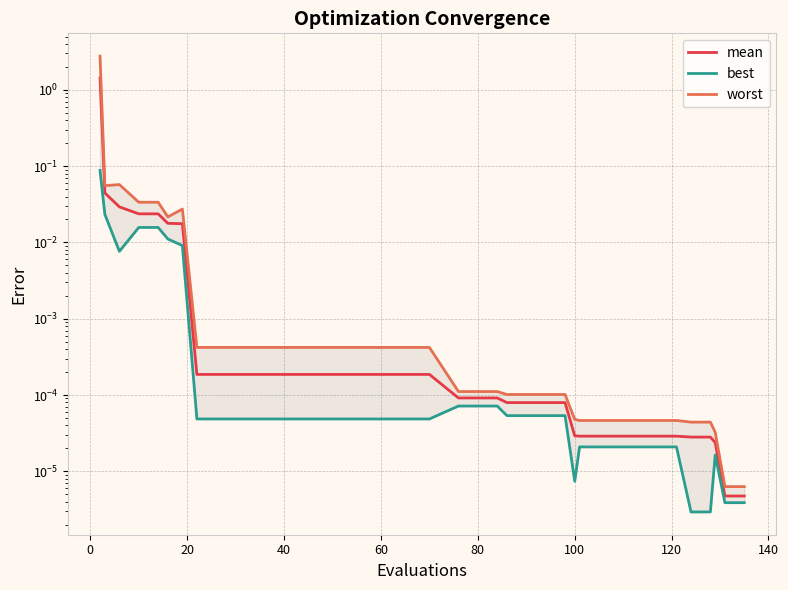

What is the greatest value displayed?

2.8